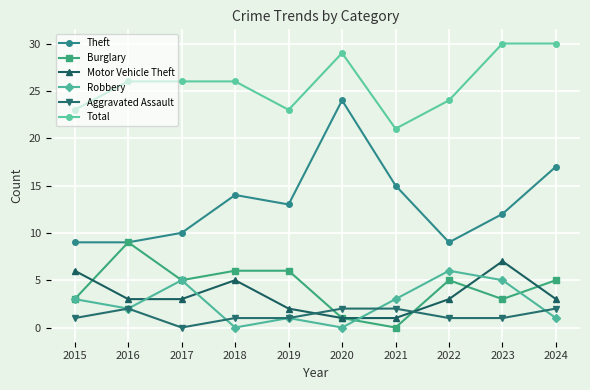

Which series has the largest range (max minus min)?

Theft